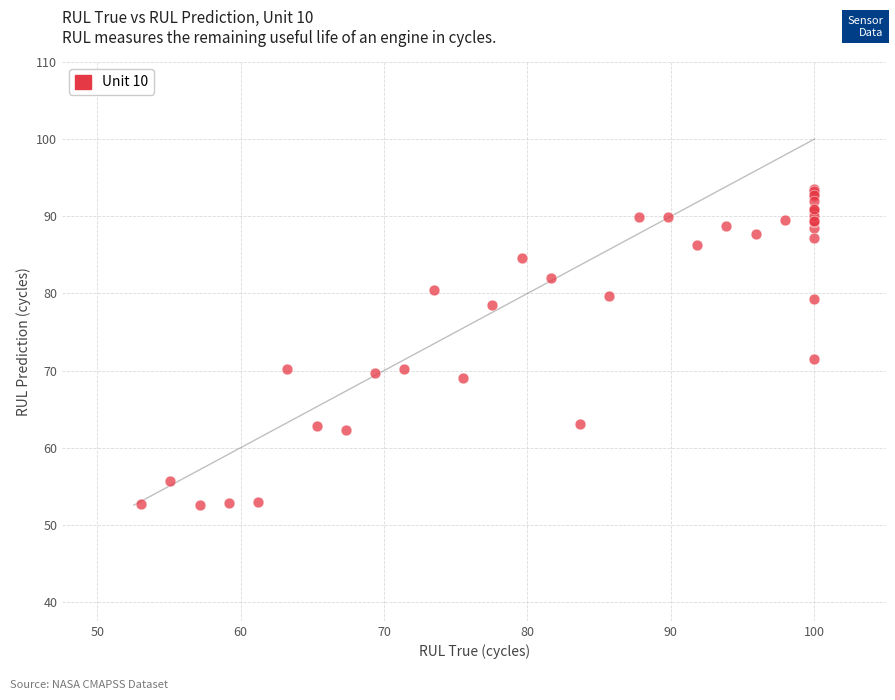

What Y value in the scatter plot is closest to 73?

71.5